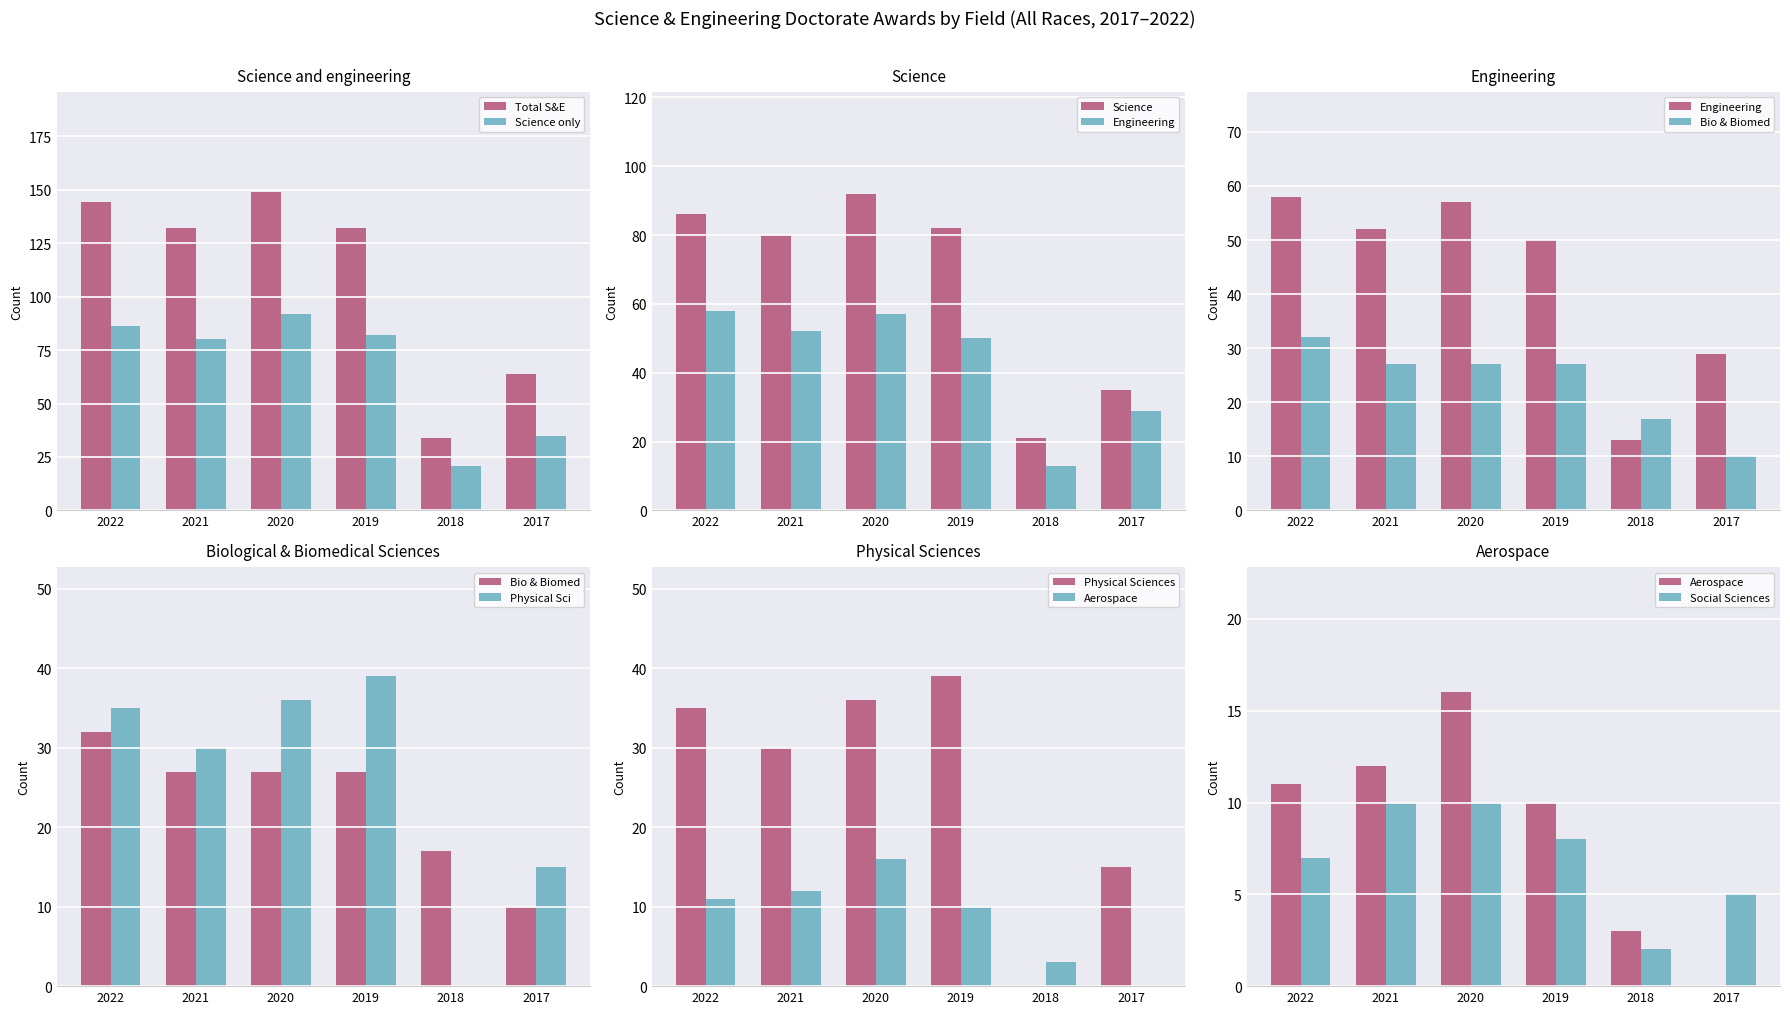

Which series has the largest range (max minus min)?

Science and engineering